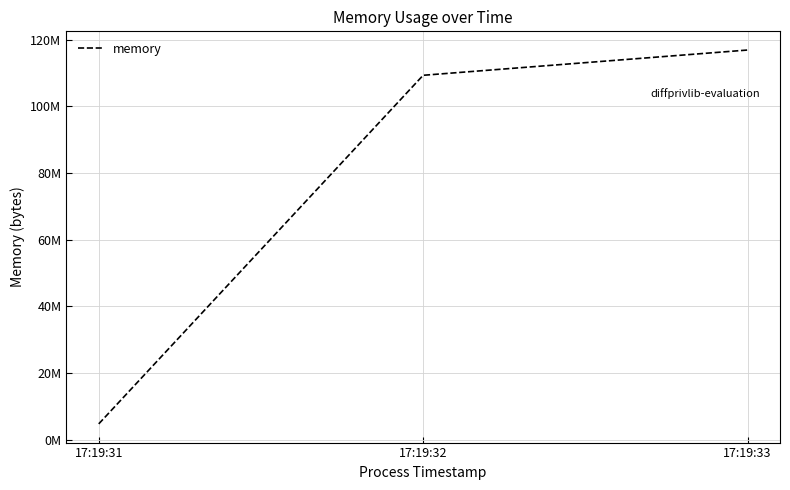

Between 17:19:33 and 17:19:31, which is larger?

17:19:33